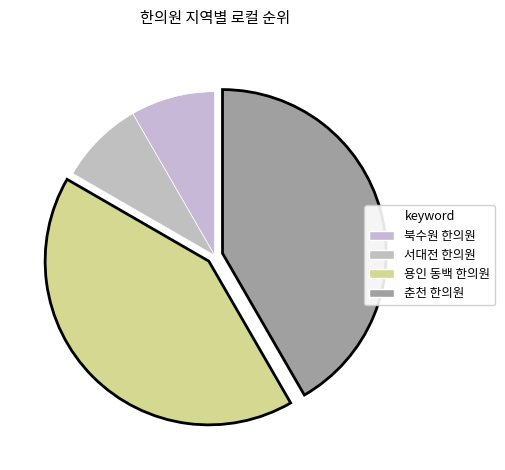

Does 서대전 한의원 account for over 50% of the chart?

No